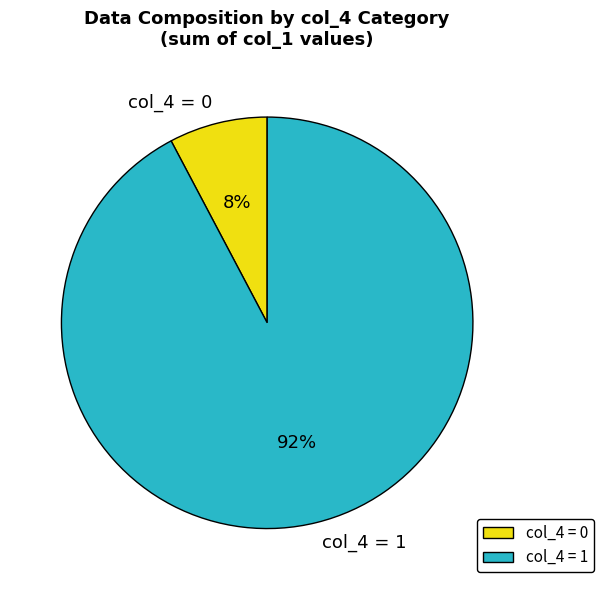

Is there any slice that represents more than half of the pie?

Yes